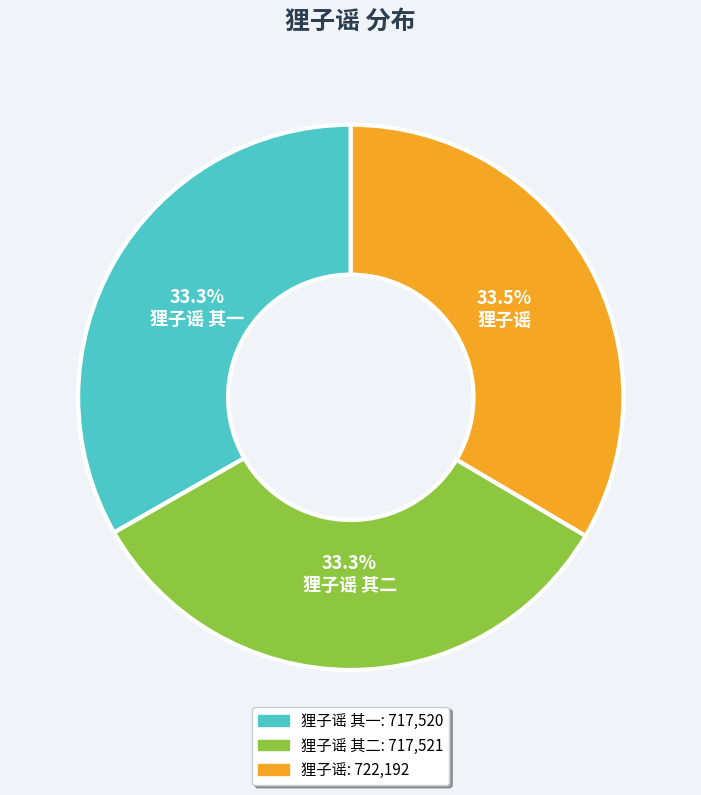

Does any single category account for the majority?

No